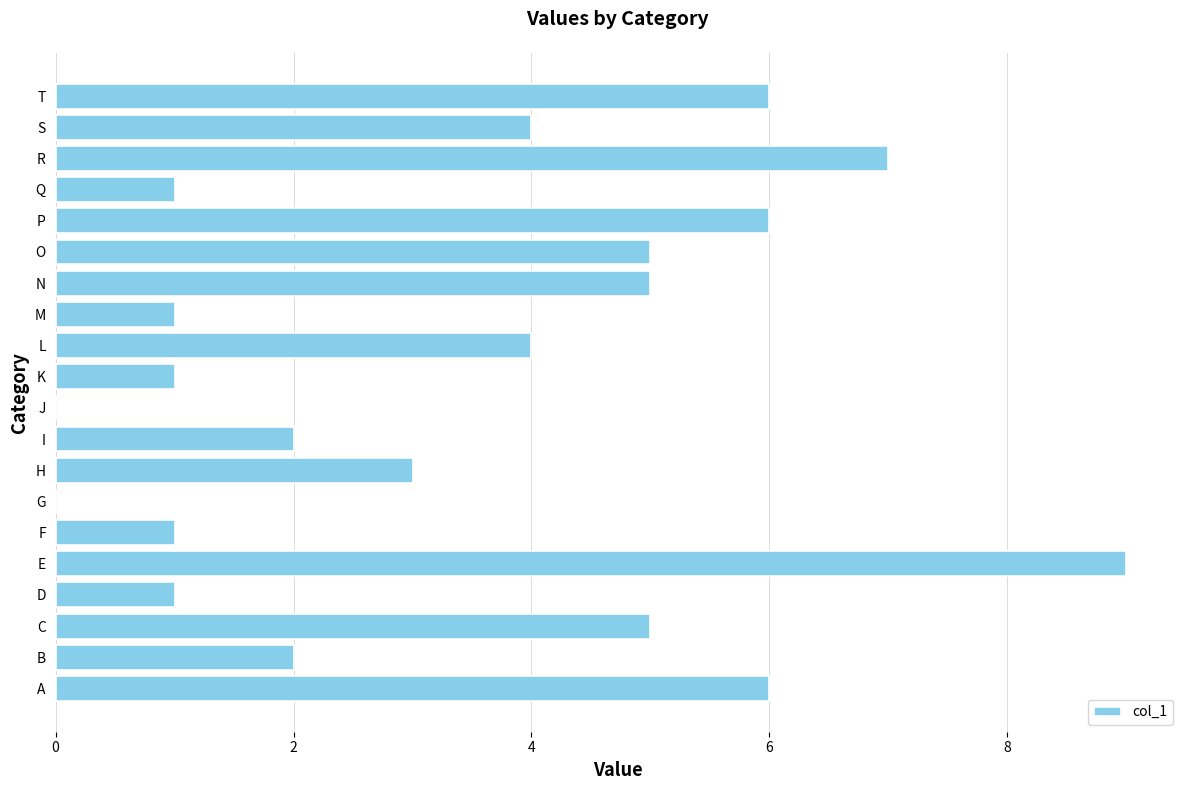

Reading bottom to top, extract all data points from this chart.

A=6	B=2	C=5	D=1	E=9	F=1	G=0	H=3	I=2	J=0	K=1	L=4	M=1	N=5	O=5	P=6	Q=1	R=7	S=4	T=6